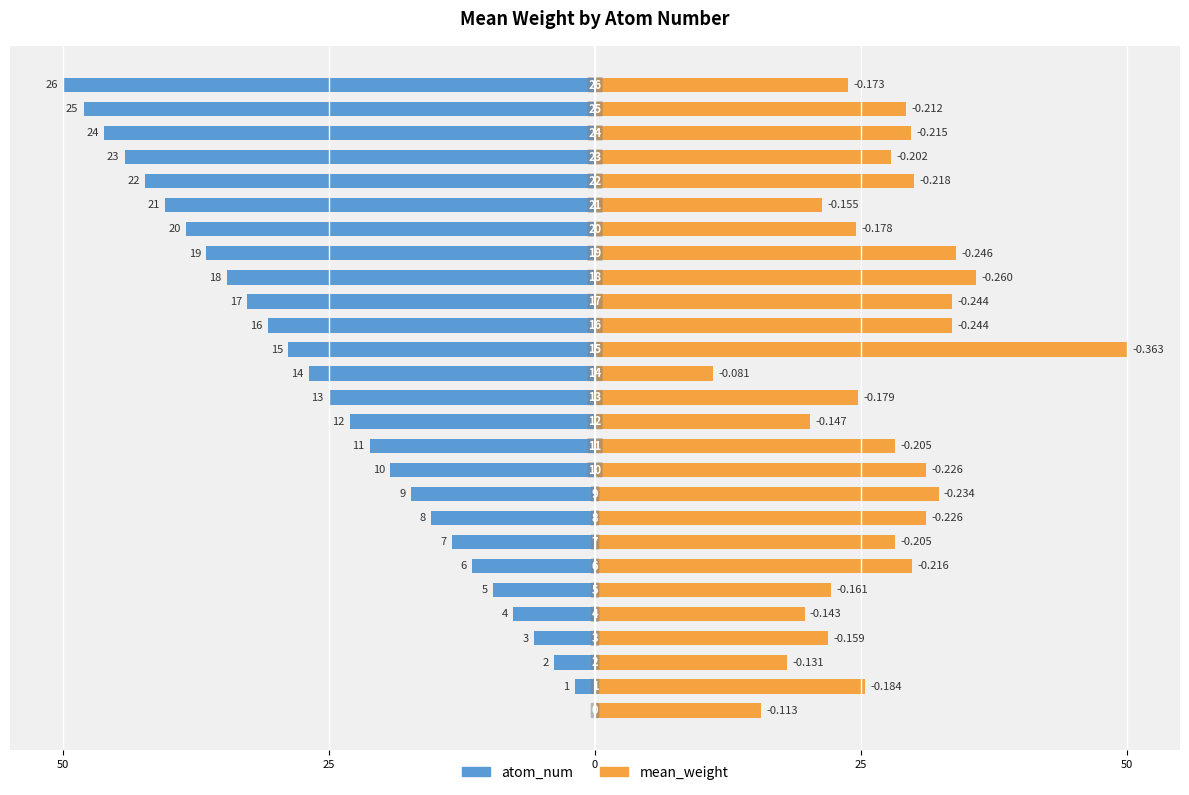

Reading left to right, transcribe all the data shown in this chart.

atom_num: 0.0	-1.9	-3.8	-5.8	-7.7	-9.6	-11.5	-13.5	-15.4	-17.3	-19.2	-21.2	-23.1	-25.0	-26.9	-28.8	-30.8	-32.7	-34.6	-36.5	-38.5	-40.4	-42.3	-44.2	-46.2	-48.1	-50.0
mean_weight: 15.6	25.4	18.1	21.9	19.7	22.2	29.8	28.2	31.1	32.3	31.1	28.2	20.2	24.7	11.1	50.0	33.6	33.6	35.8	33.9	24.6	21.4	30.0	27.9	29.7	29.3	23.8